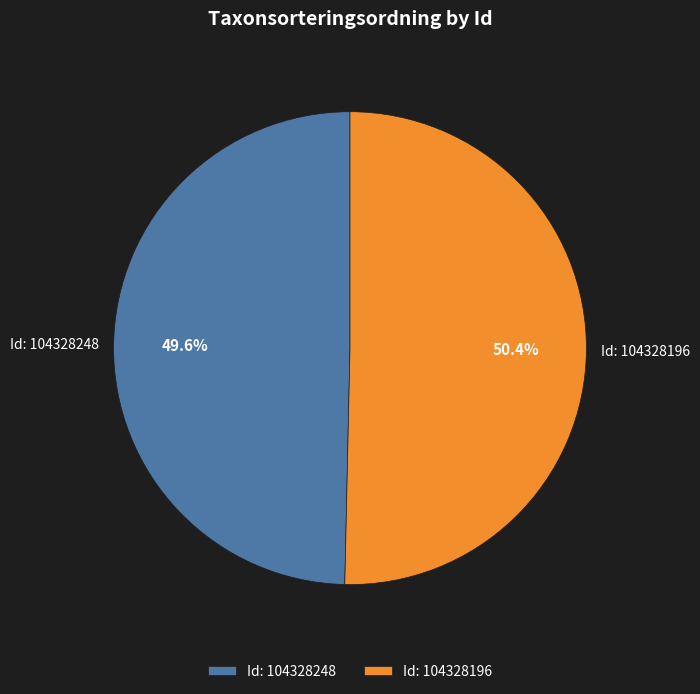

How many slices are in this pie chart?

2